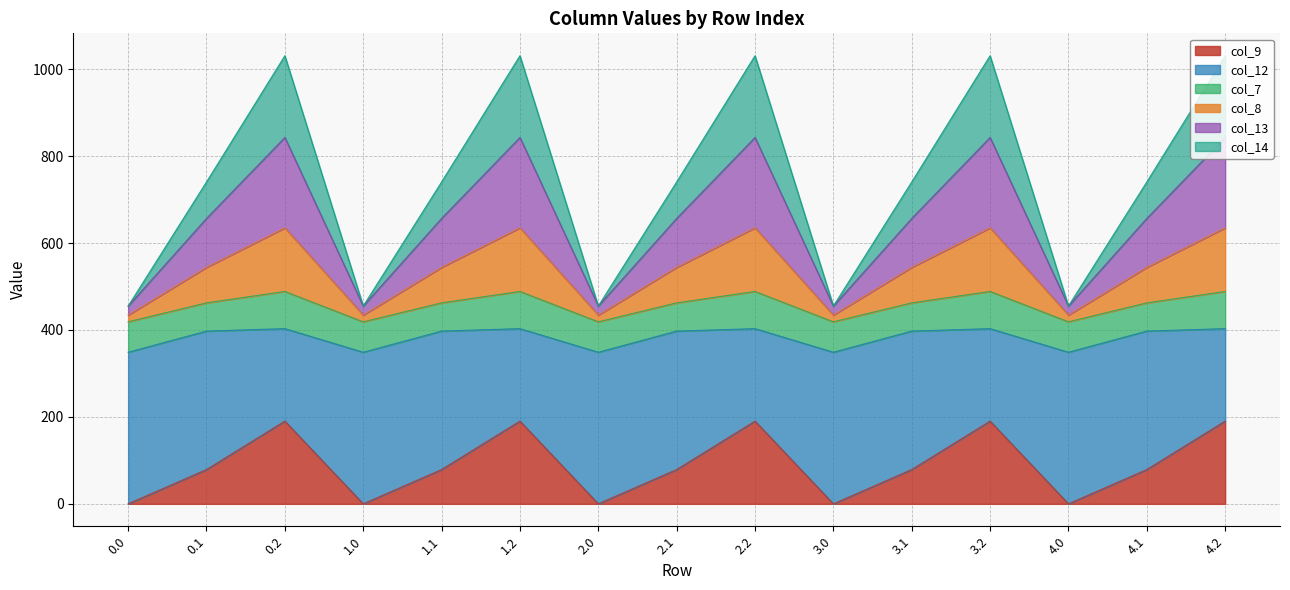

At how many categories does at least one series exceed 168?

15